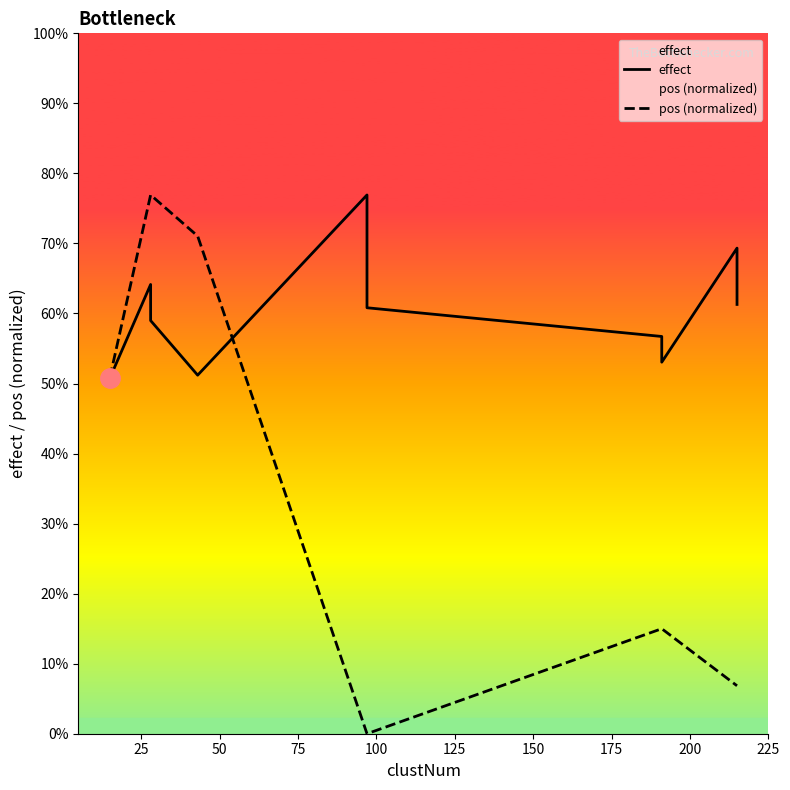

The effect series shows 1.9 at 10. True or false?

False